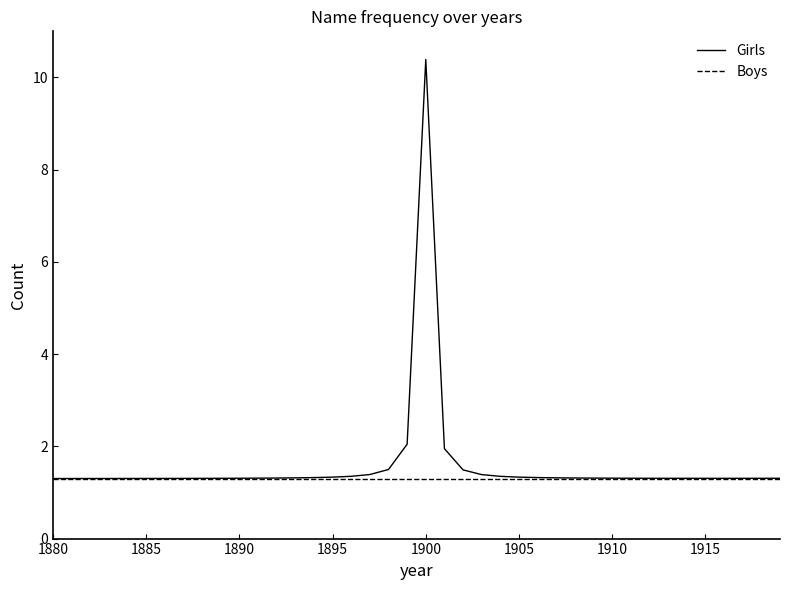

List the series in order of their overall mean, lowest first.

Boys, Girls